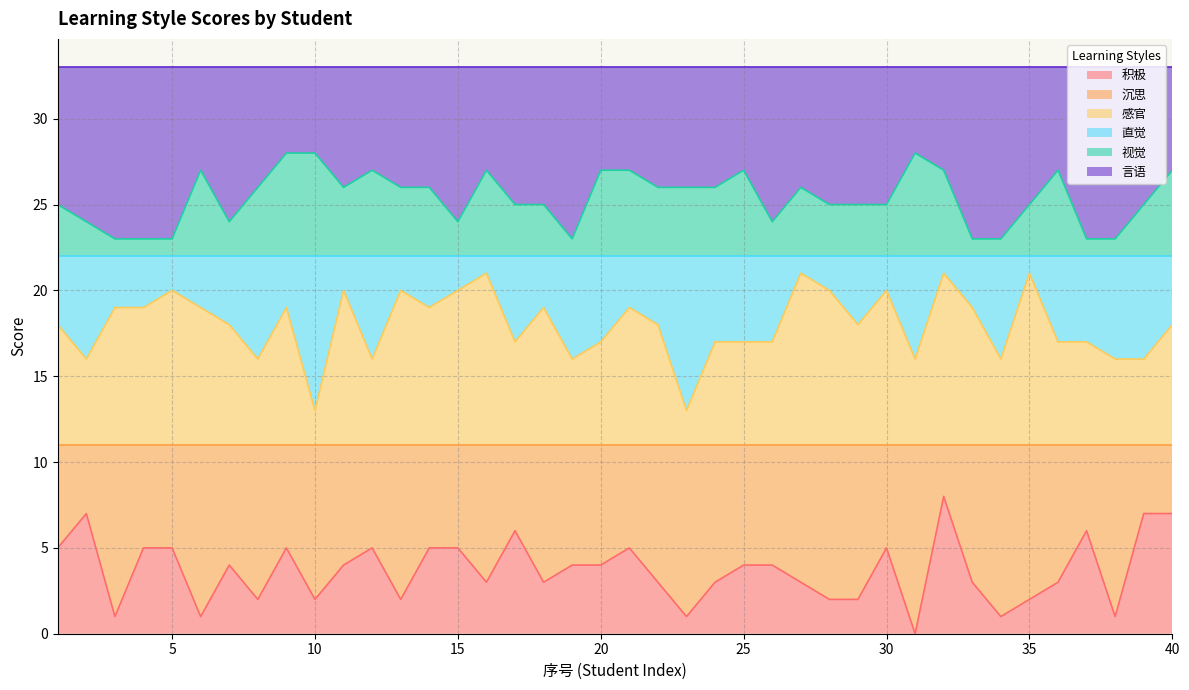

What is the difference between the second highest and second lowest values in the 积极 series?

6